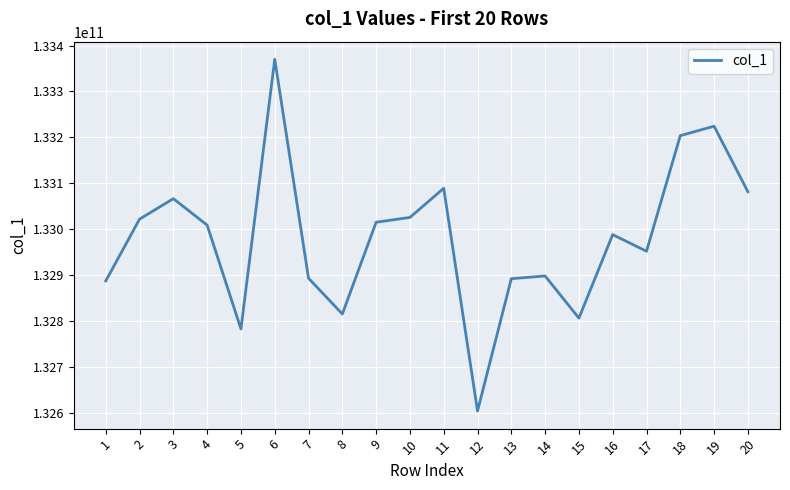

At which label is the value closest to 132987191585?

16